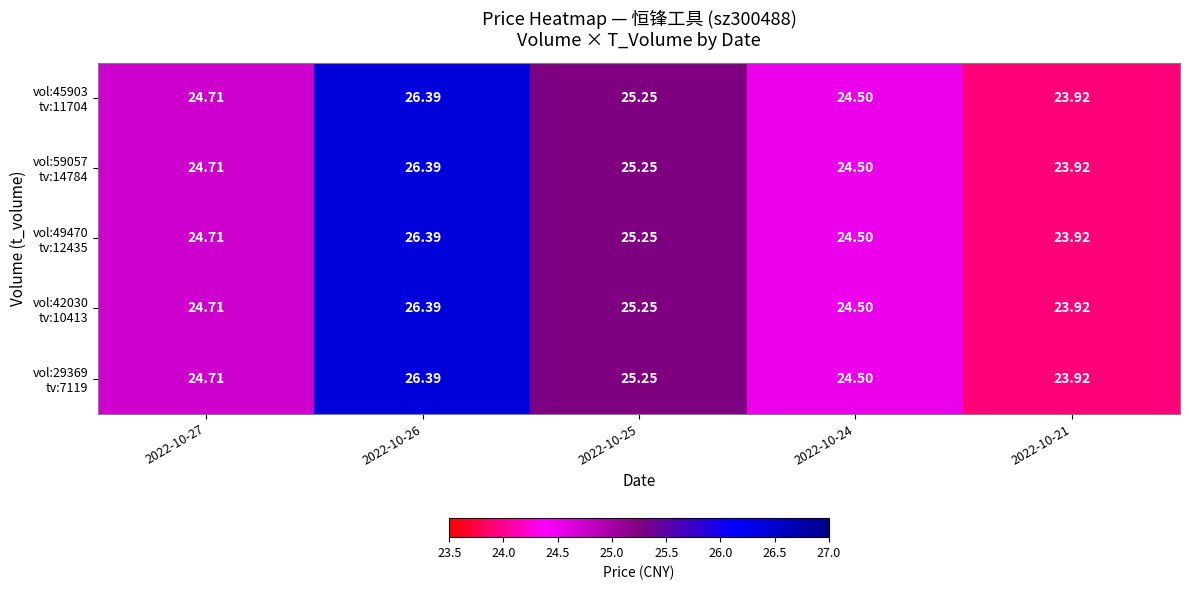

Count the number of data series in this chart.

5